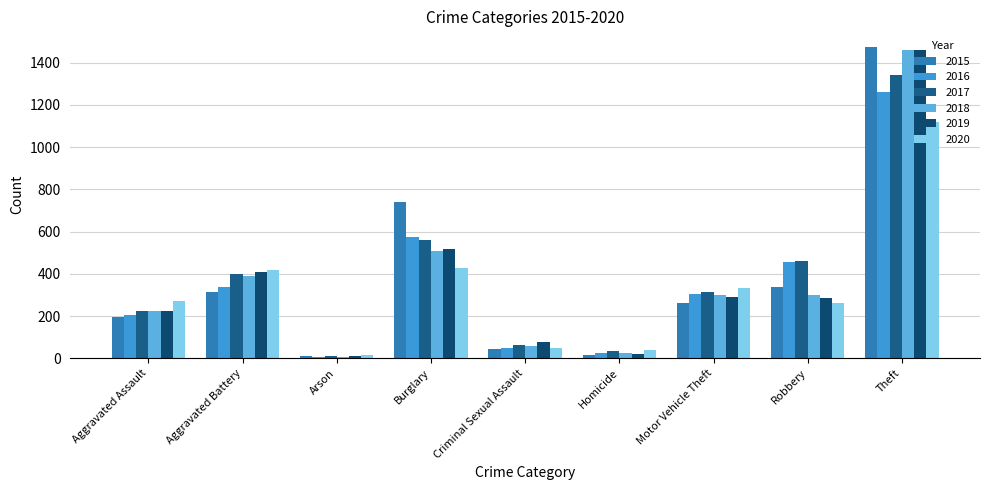

What is the approximate value of 2020 at Robbery?

263